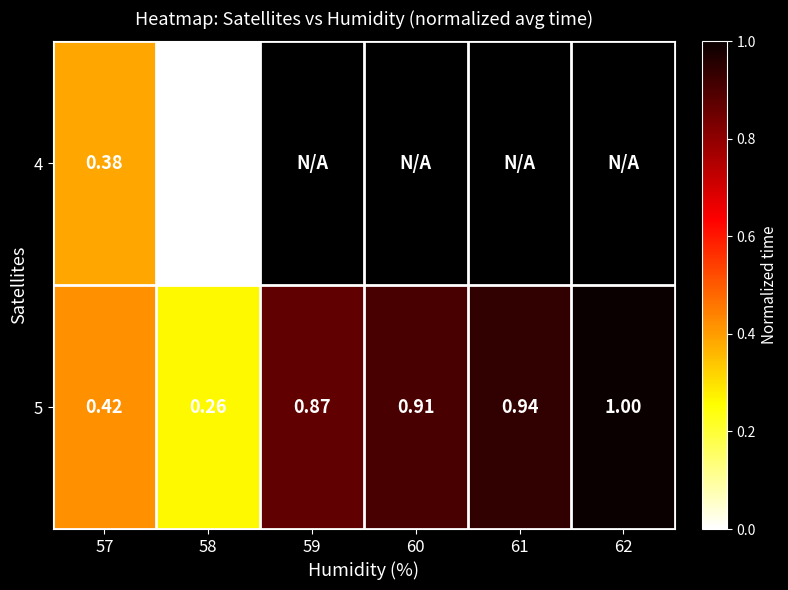

Rank the series by their maximum value, from lowest to highest.

4, 5